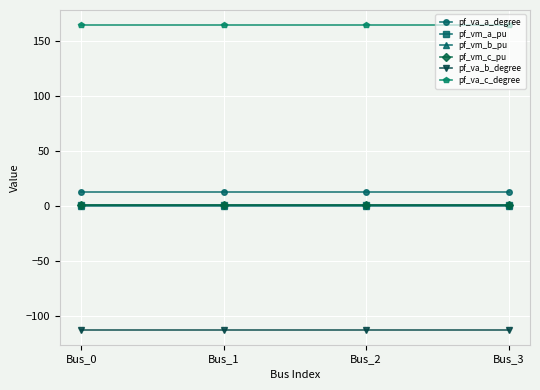

What is the difference between the highest and lowest values at Bus_0?

276.1